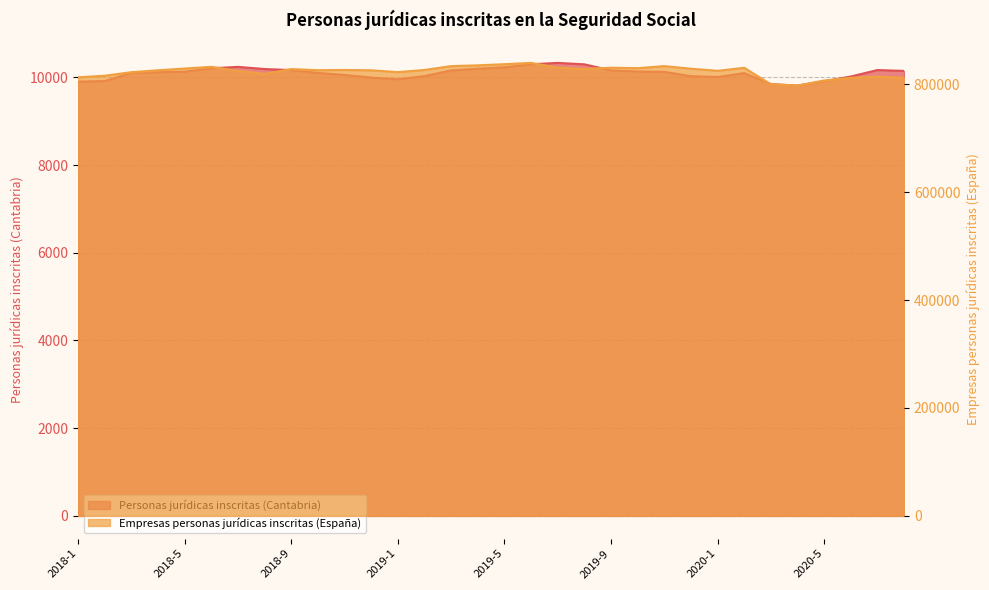

Which series changed the most between 2018-9 and 2020-8?

Empresas personas jurídicas inscritas (España)